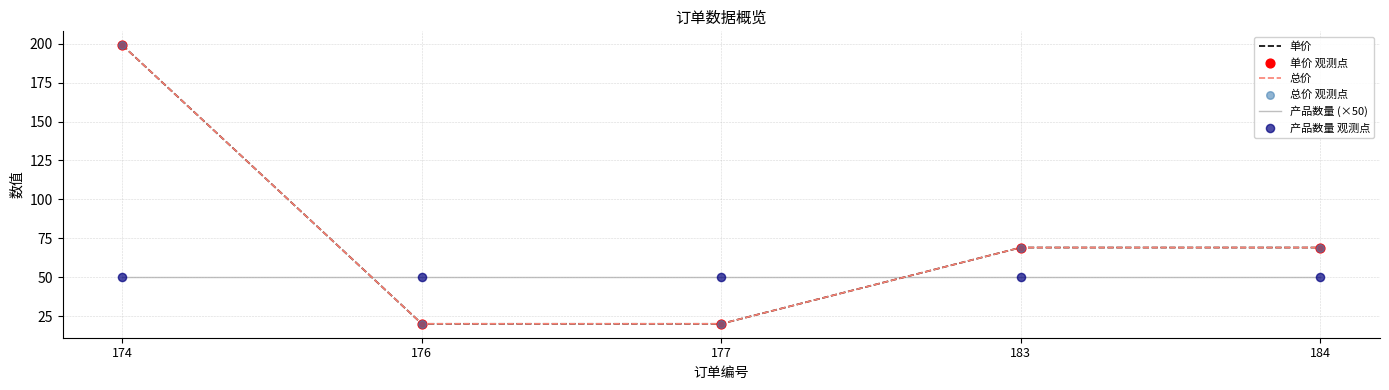

At which category is the sum across all series the highest?

174